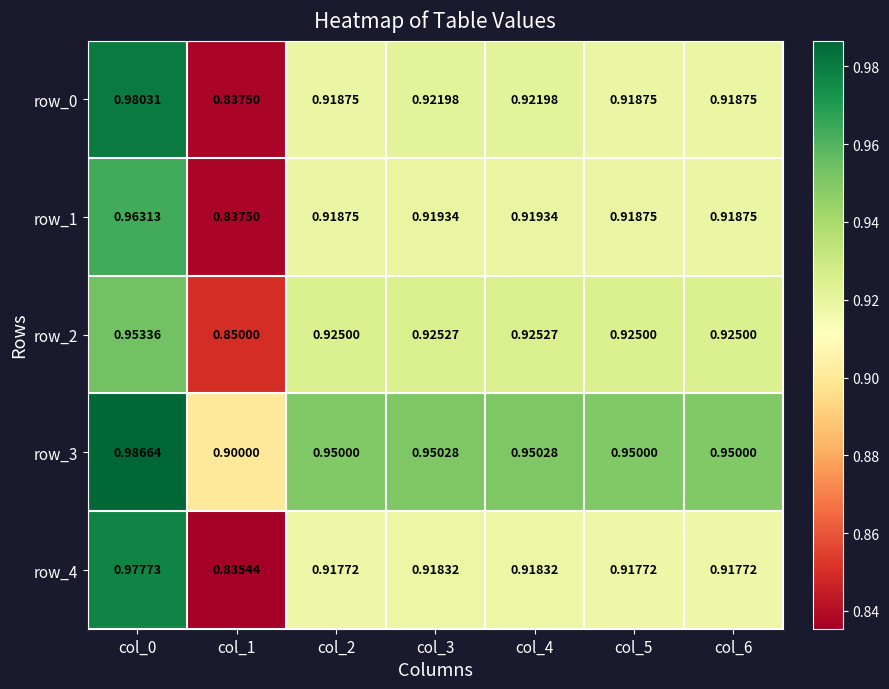

Which series has the largest total across all categories?

row_3